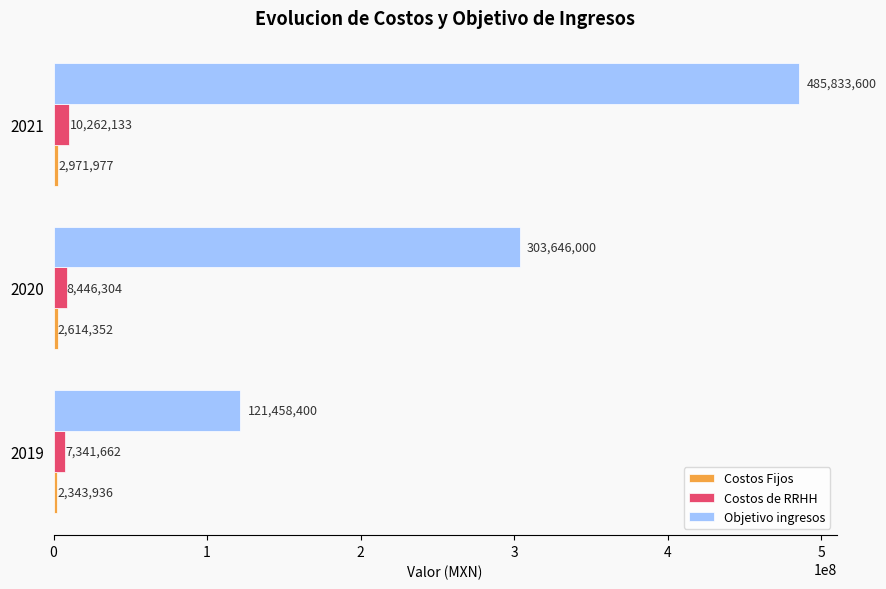

How many categories are shown in the chart?

3